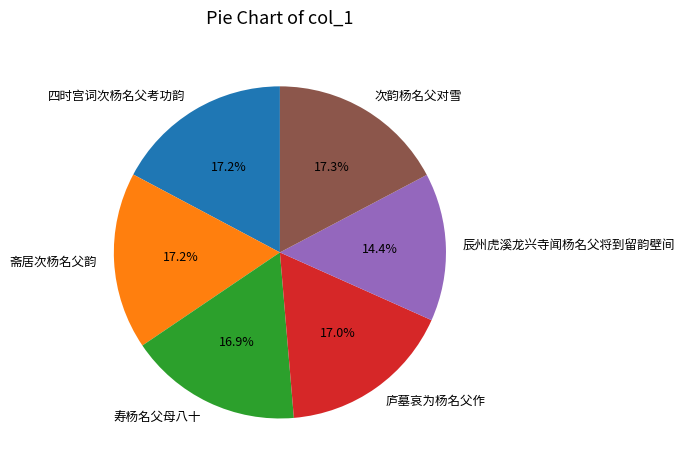

To the nearest percent, what percentage of the pie is 次韵杨名父对雪?

17%